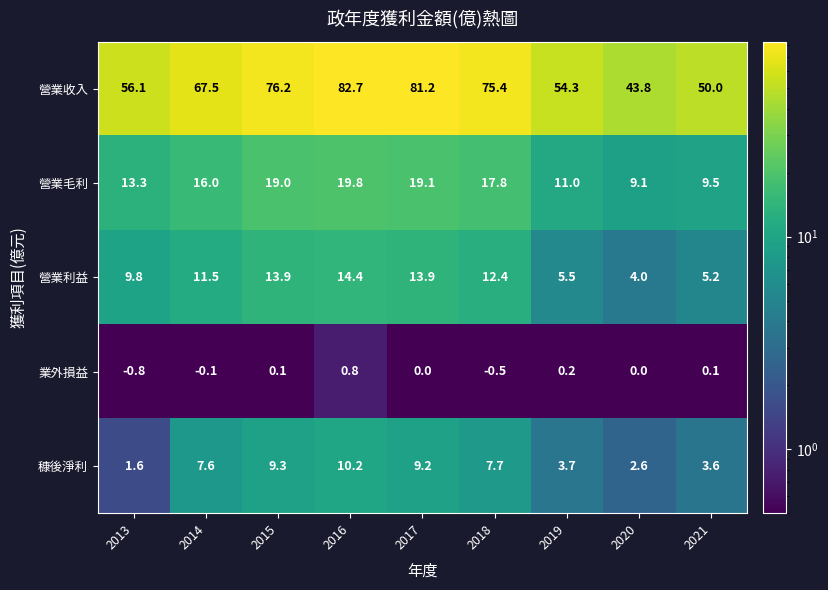

What is the difference between the 營業收入 values at 2021 and 2013?

6.1